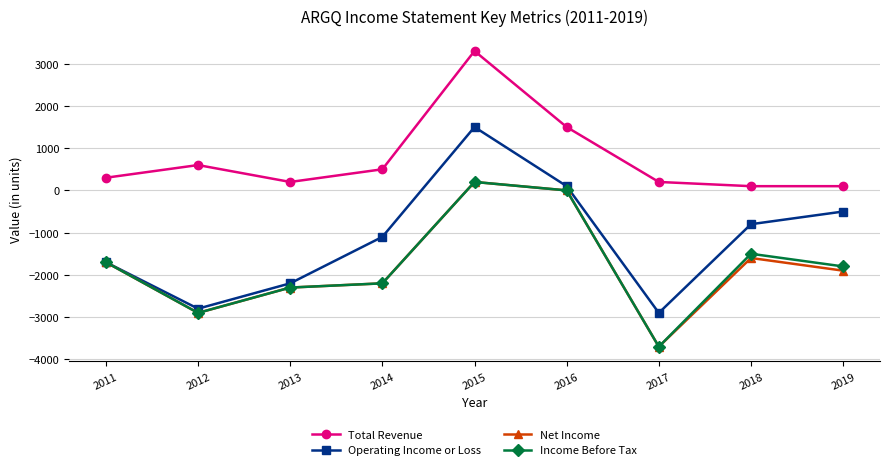

At which category does the chart reach its peak across all series?

2015